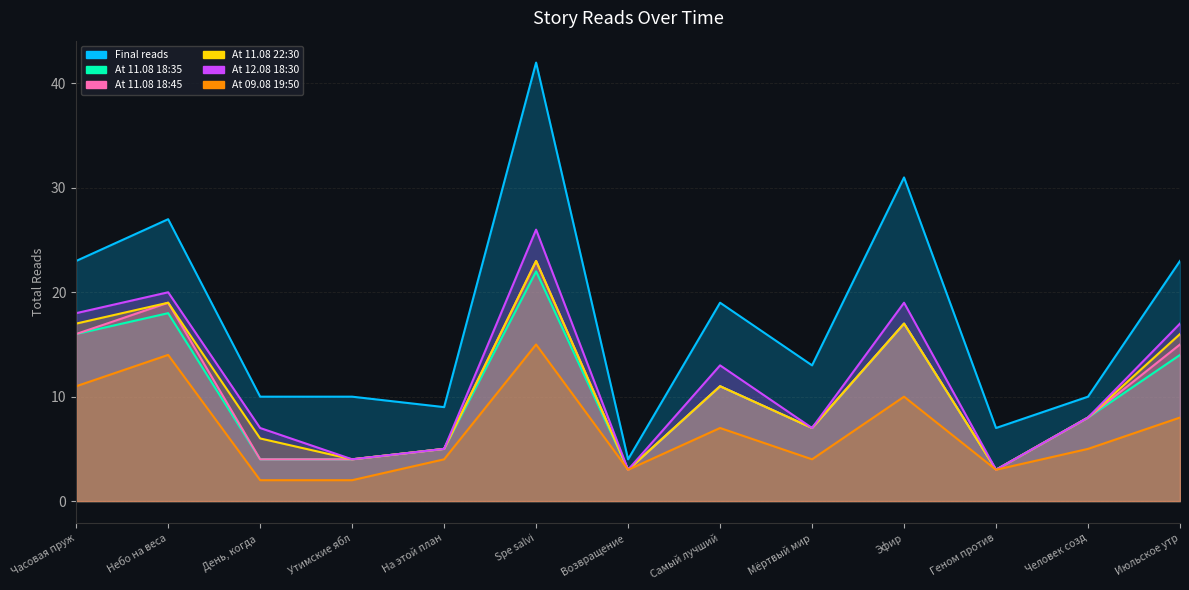

True or false: At 11.08 22:30 and Final reads cross at least once.

False